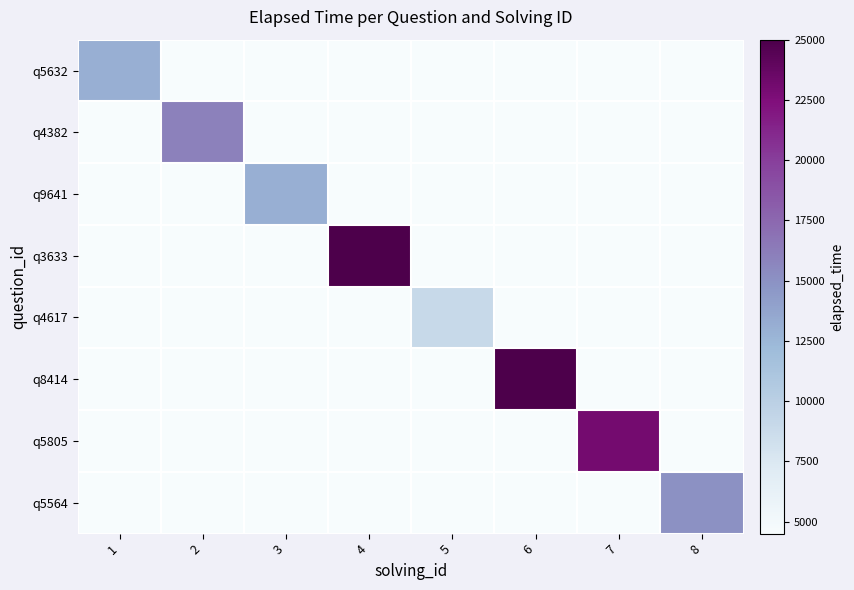

Reading right to left, what are all the values shown in this chart?

q5632: 8=4500	7=4500	6=4500	5=4500	4=4500	3=4500	2=4500	1=13000
q4382: 8=4500	7=4500	6=4500	5=4500	4=4500	3=4500	2=16000	1=4500
q9641: 8=4500	7=4500	6=4500	5=4500	4=4500	3=13000	2=4500	1=4500
q3633: 8=4500	7=4500	6=4500	5=4500	4=25000	3=4500	2=4500	1=4500
q4617: 8=4500	7=4500	6=4500	5=9000	4=4500	3=4500	2=4500	1=4500
q8414: 8=4500	7=4500	6=25000	5=4500	4=4500	3=4500	2=4500	1=4500
q5805: 8=4500	7=23000	6=4500	5=4500	4=4500	3=4500	2=4500	1=4500
q5564: 8=15000	7=4500	6=4500	5=4500	4=4500	3=4500	2=4500	1=4500